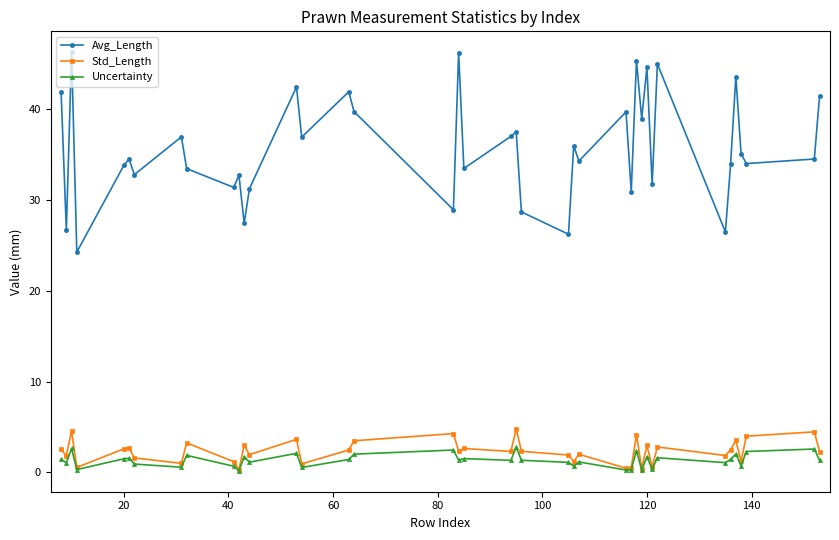

Which series has the largest range (max minus min)?

Avg_Length